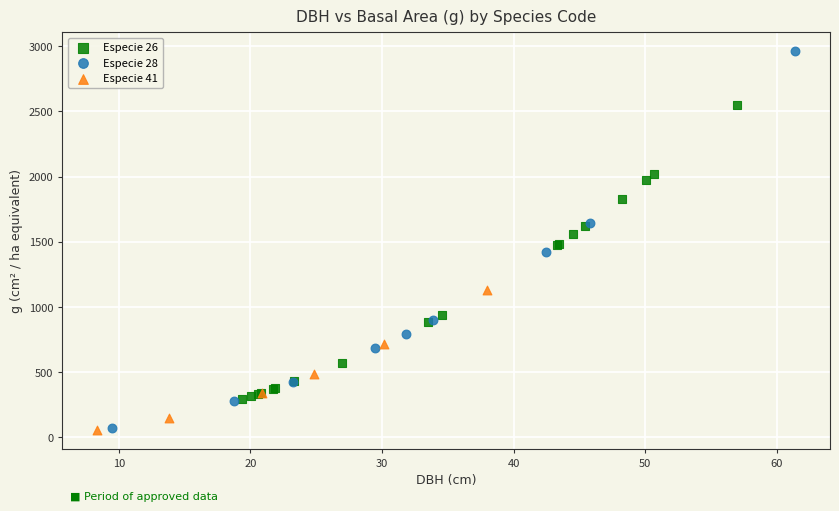

Which series has the largest Y range (max minus min)?

Especie 28